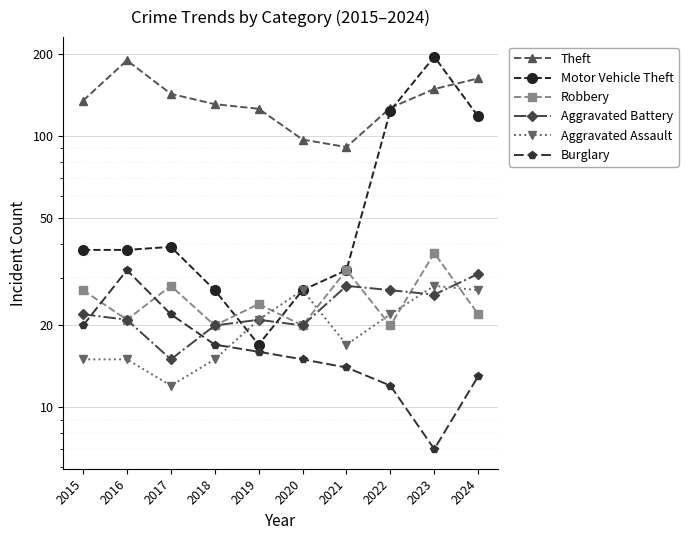

Is it true that Motor Vehicle Theft equals 336 at 2023?

False